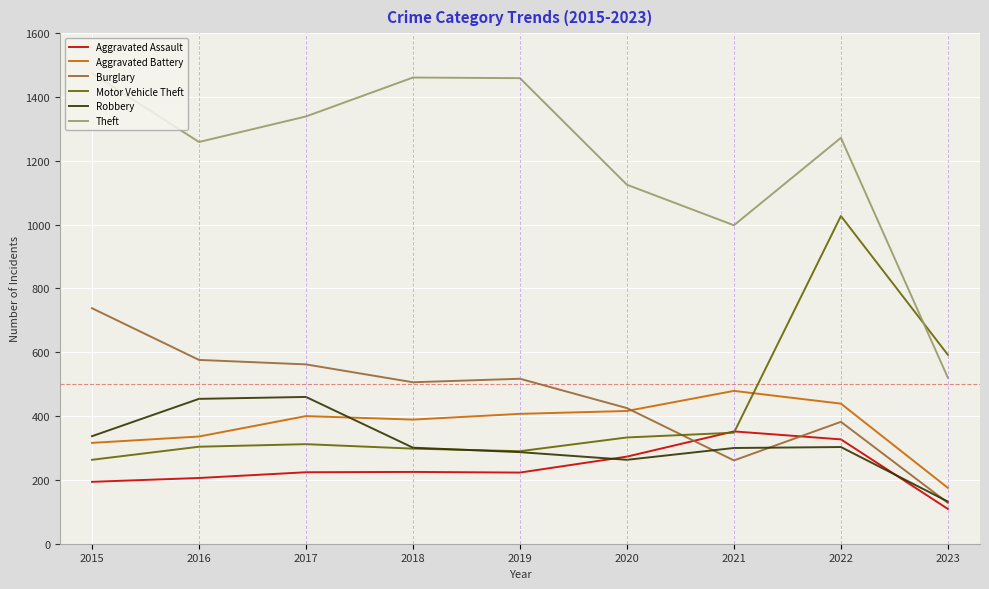

What is the difference between the maximum and second lowest values in the Motor Vehicle Theft series?

737